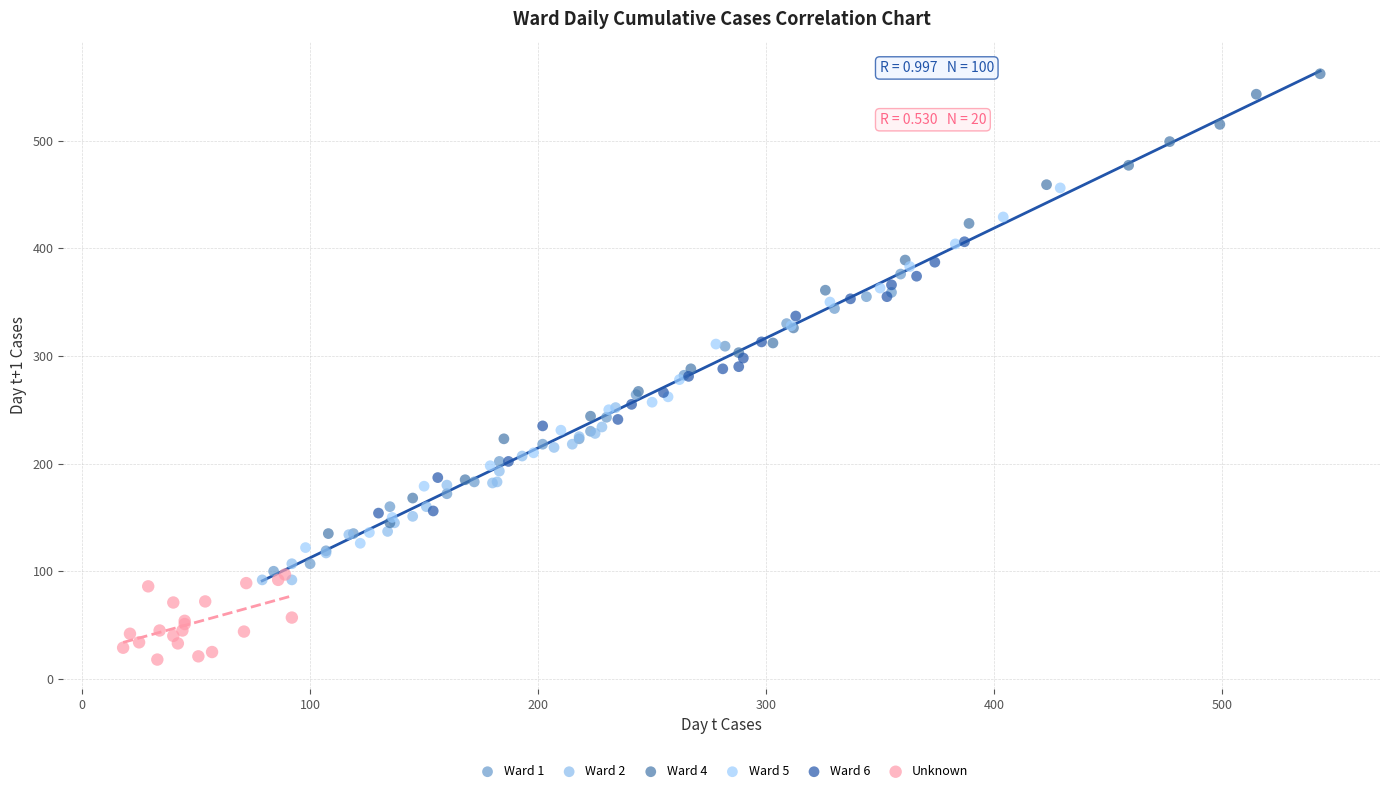

Which series reaches the minimum Y coordinate?

Unknown